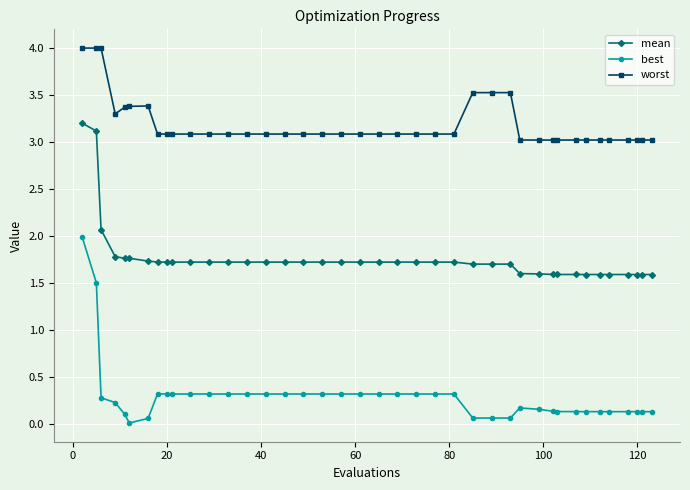

What is the average value of the mean series?

1.8